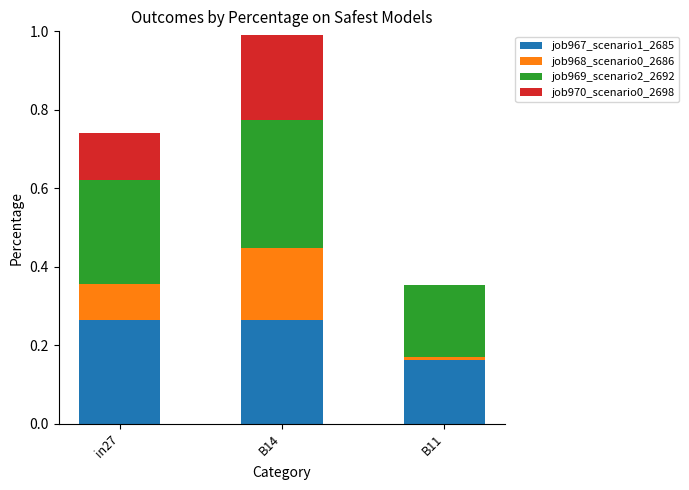

What is the total value across all series at in27?

0.7